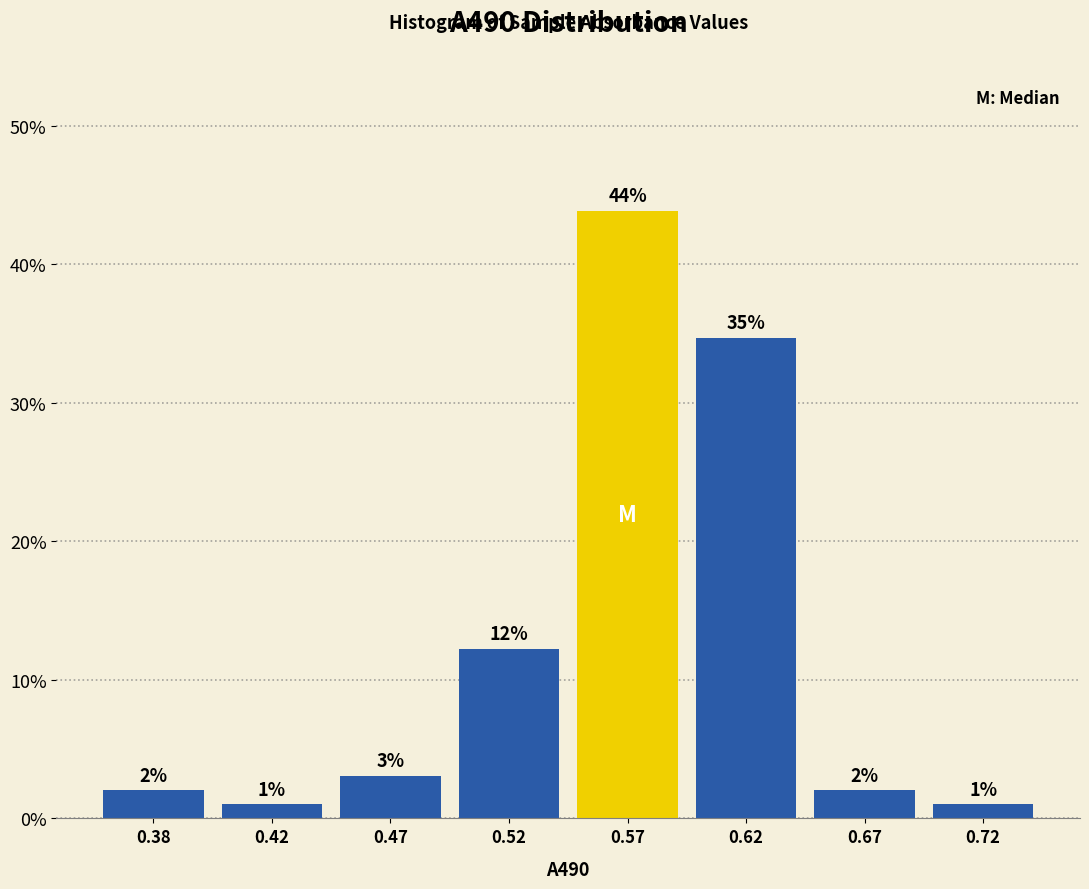

What is the smallest value displayed?

1.0